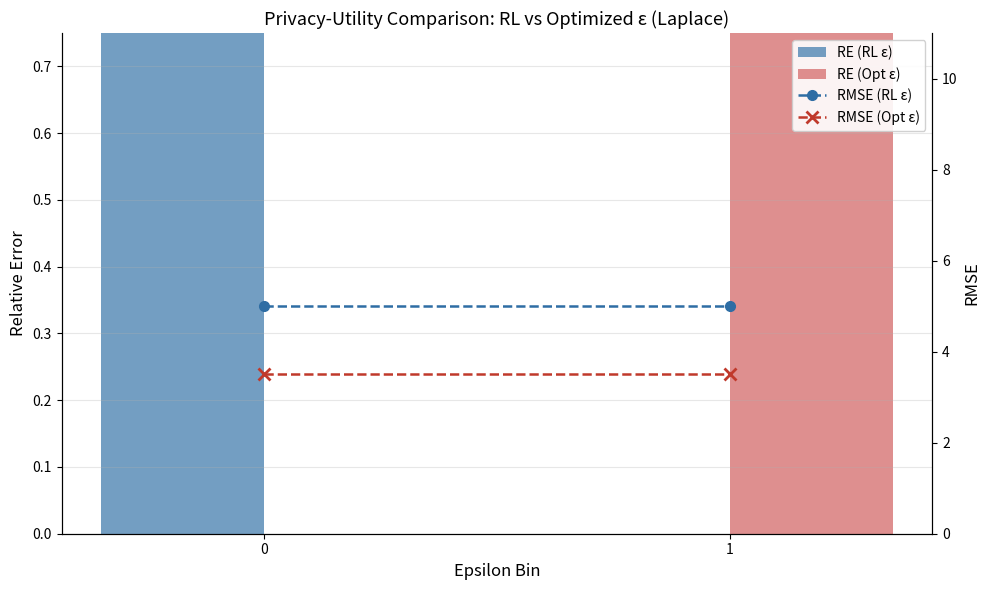

What are all the series names shown in the legend?

RE (RL ε), RE (Opt ε), RMSE (RL ε), RMSE (Opt ε)